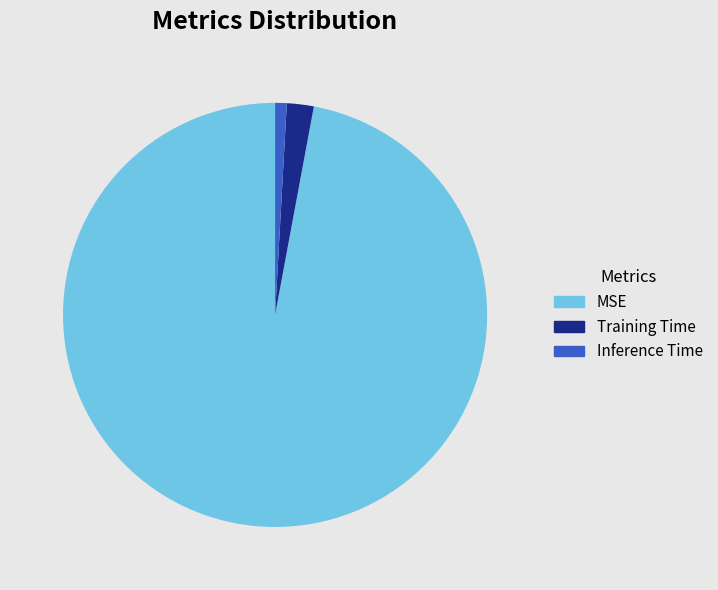

Rank the categories by value from highest to lowest.

MSE, Training Time, Inference Time